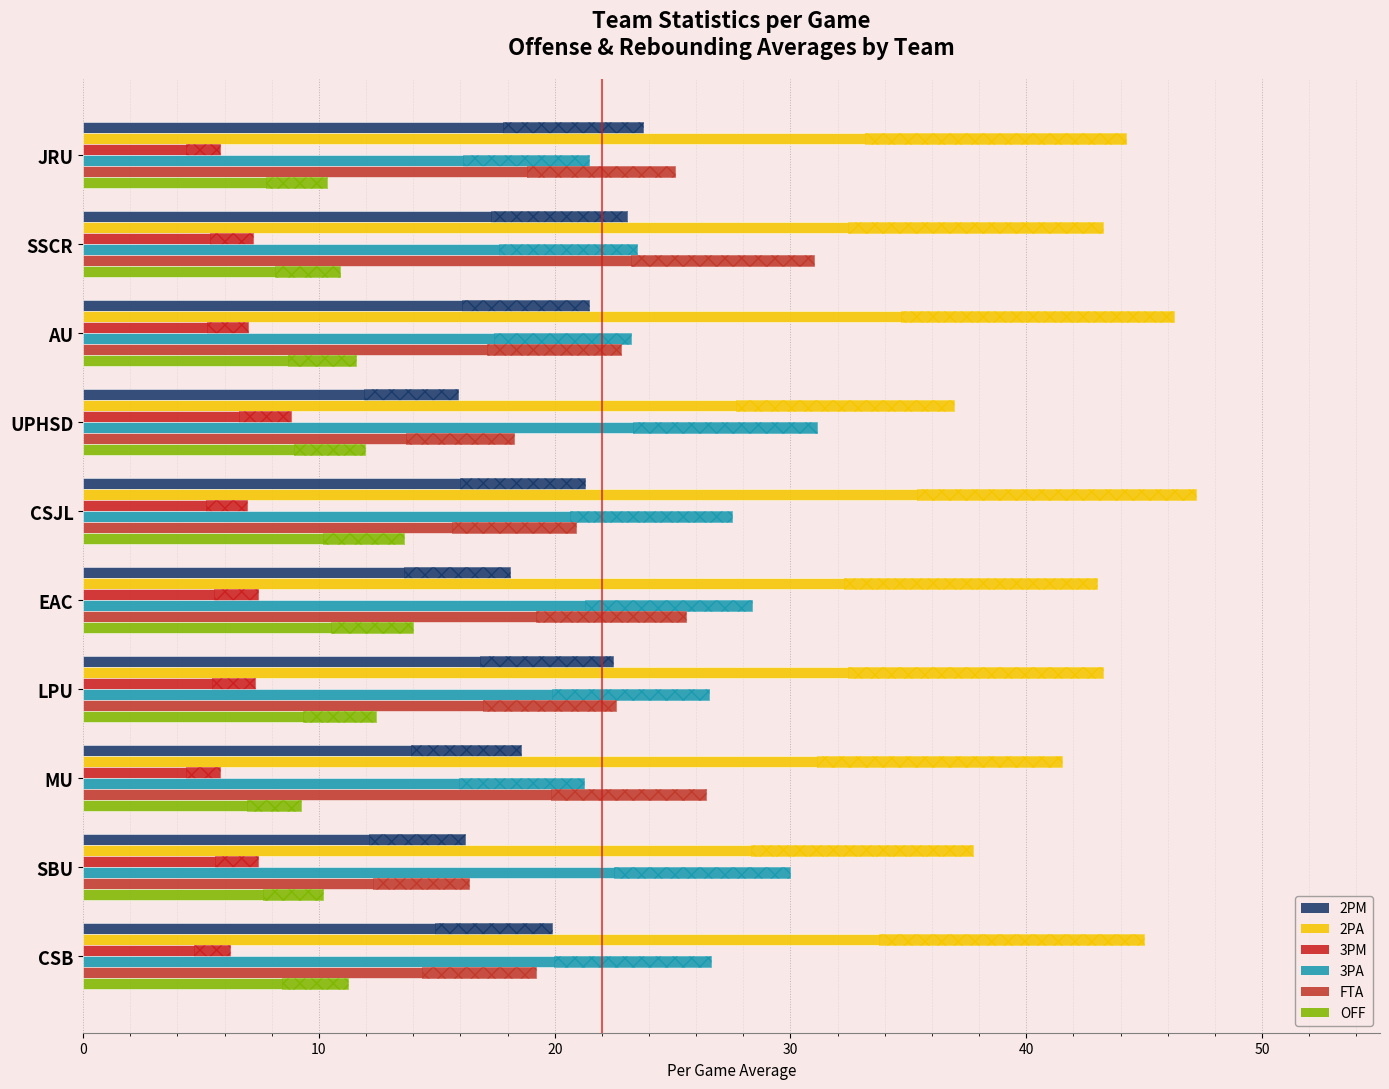

How many values in the OFF series exceed 11?

6